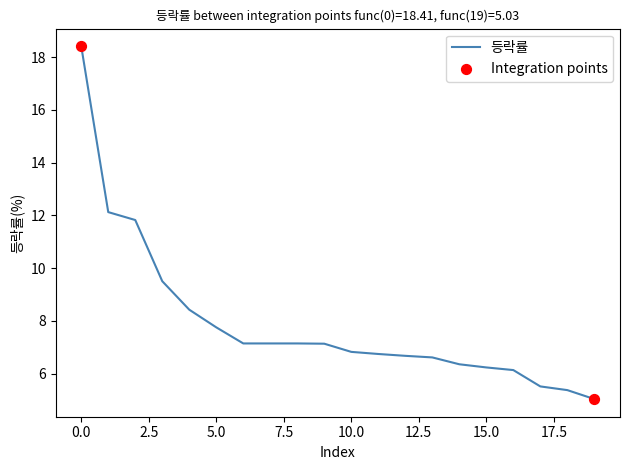

What is the maximum value shown in the chart?

18.4